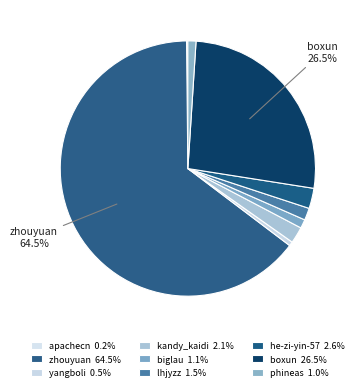

What percentage is the he-zi-yin-57 slice, to the nearest percent?

3%